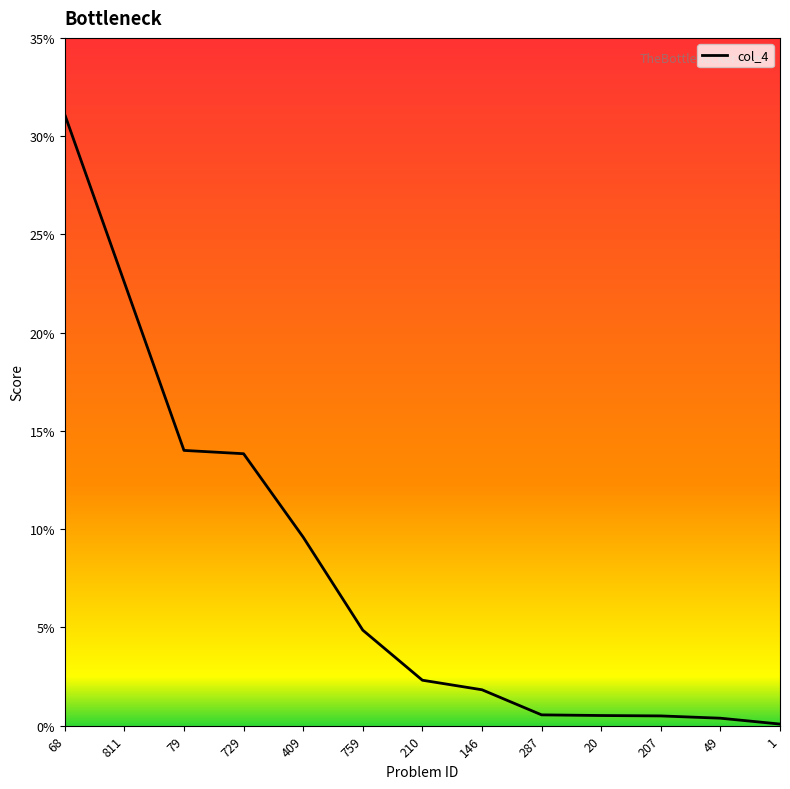

Does the chart have visible grid lines?

No